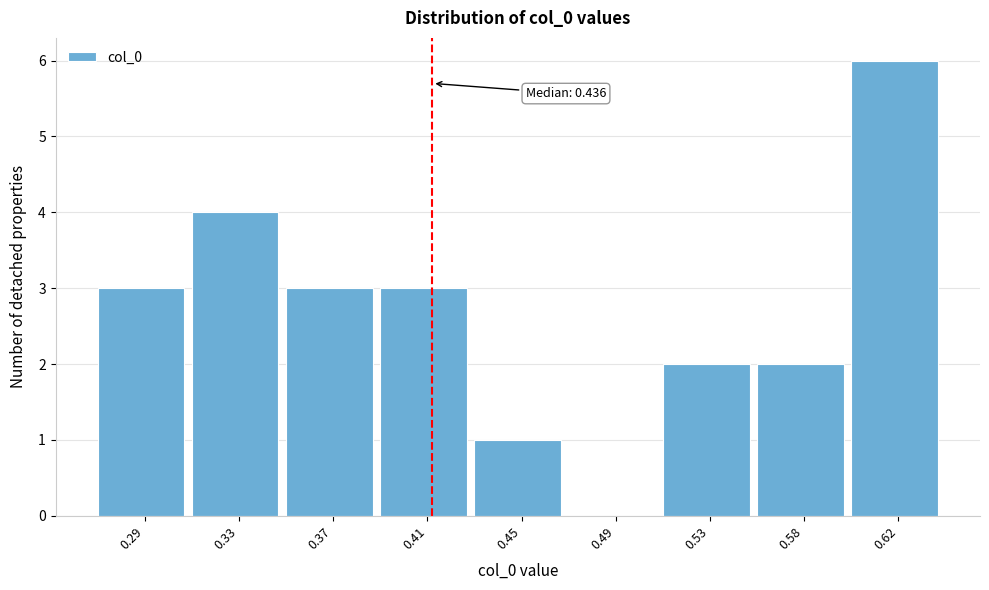

Reading left to right, what are all the values shown in this chart?

0.29=3	0.33=4	0.37=3	0.41=3	0.45=1	0.49=0	0.53=2	0.58=2	0.62=6